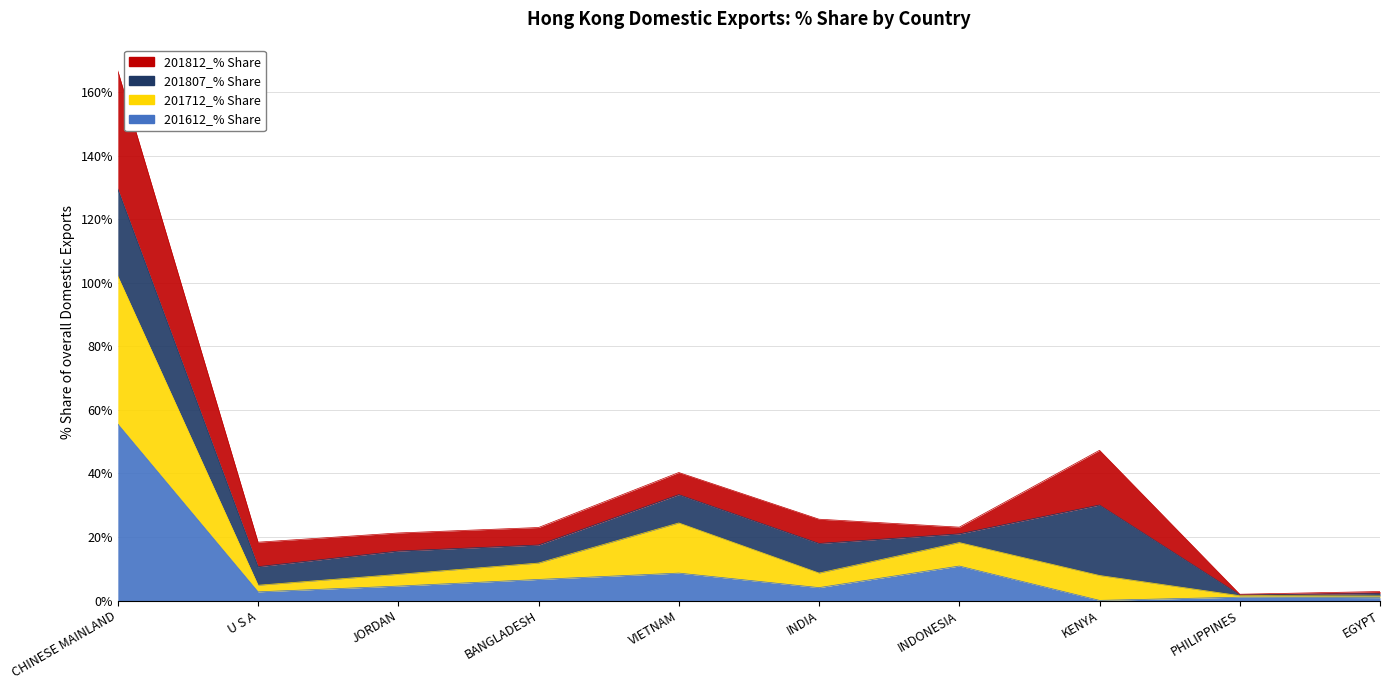

At which label does 201612_% Share reach its peak?

CHINESE MAINLAND